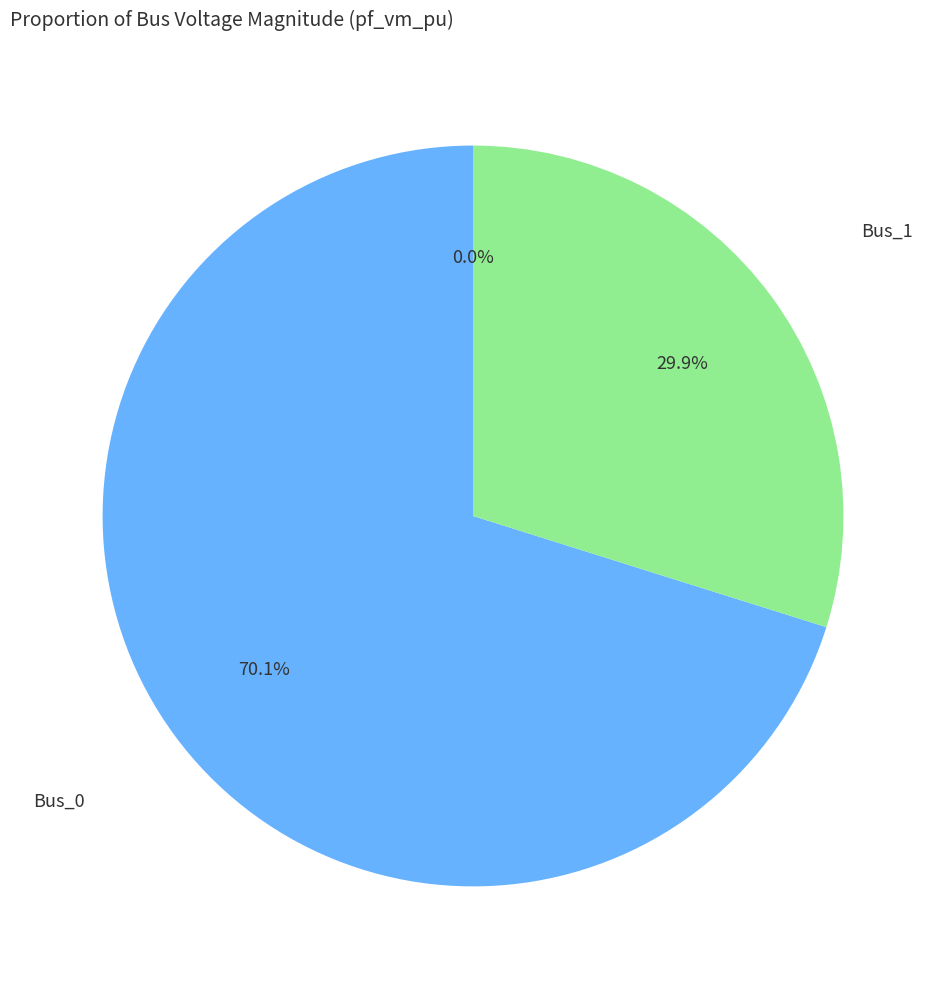

Is it true that Bus_1 is 30% of the pie?

True